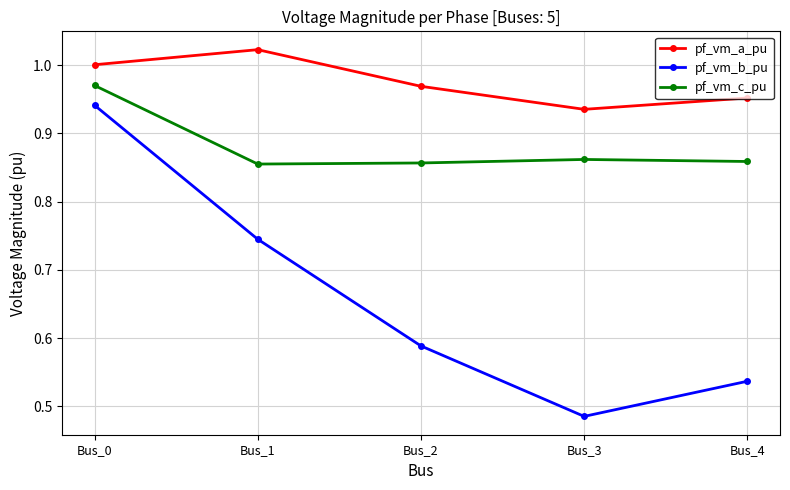

List the series in order of their overall mean, lowest first.

pf_vm_b_pu, pf_vm_c_pu, pf_vm_a_pu